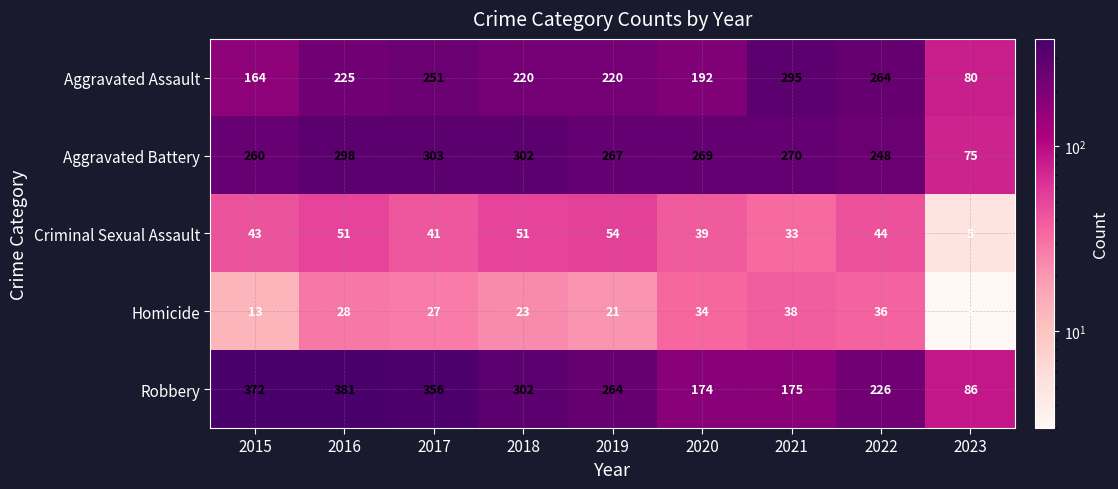

List the series in order of their peak value, highest first.

Robbery, Aggravated Battery, Aggravated Assault, Criminal Sexual Assault, Homicide